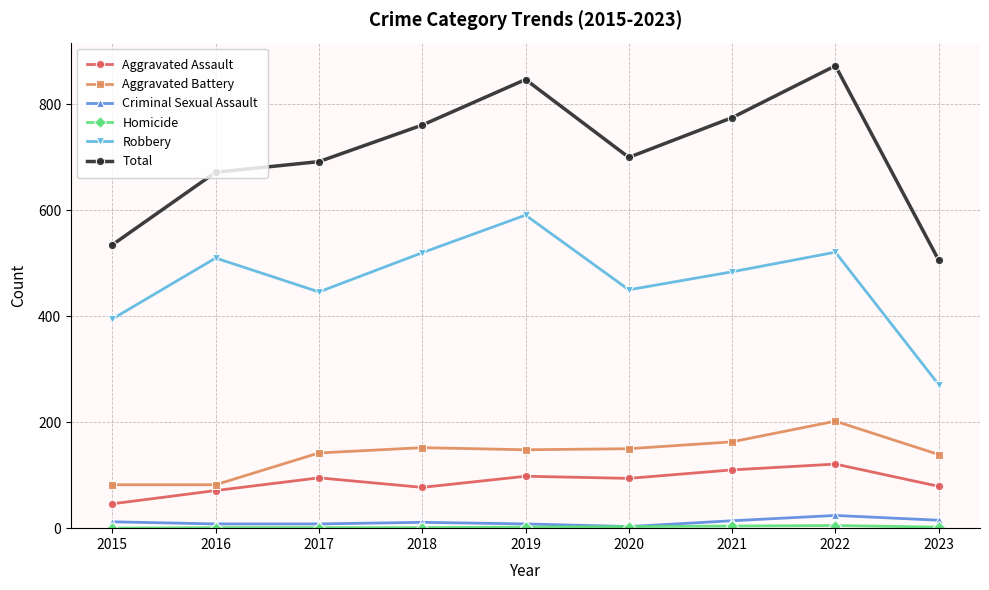

What is the greatest value displayed?

873